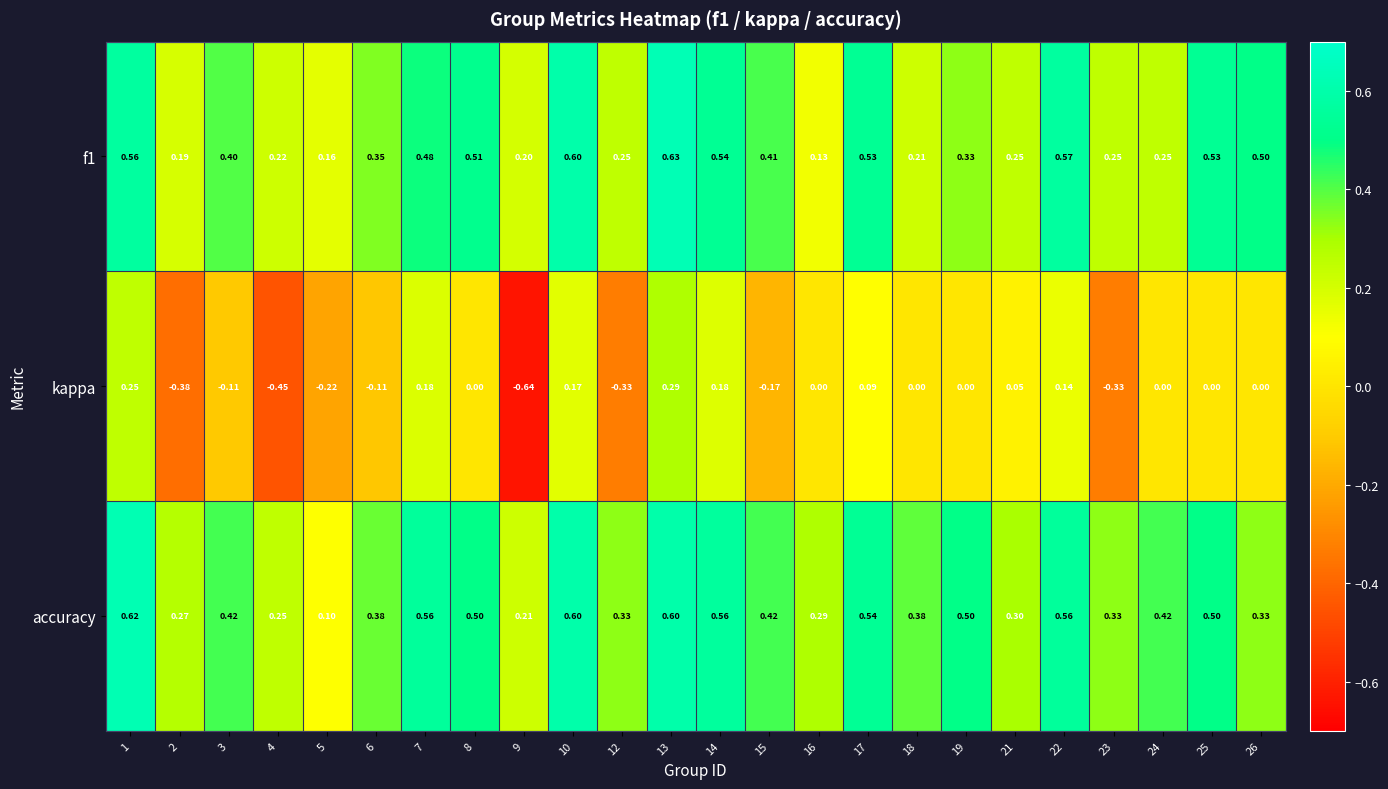

At how many categories does at least one series exceed 0?

24